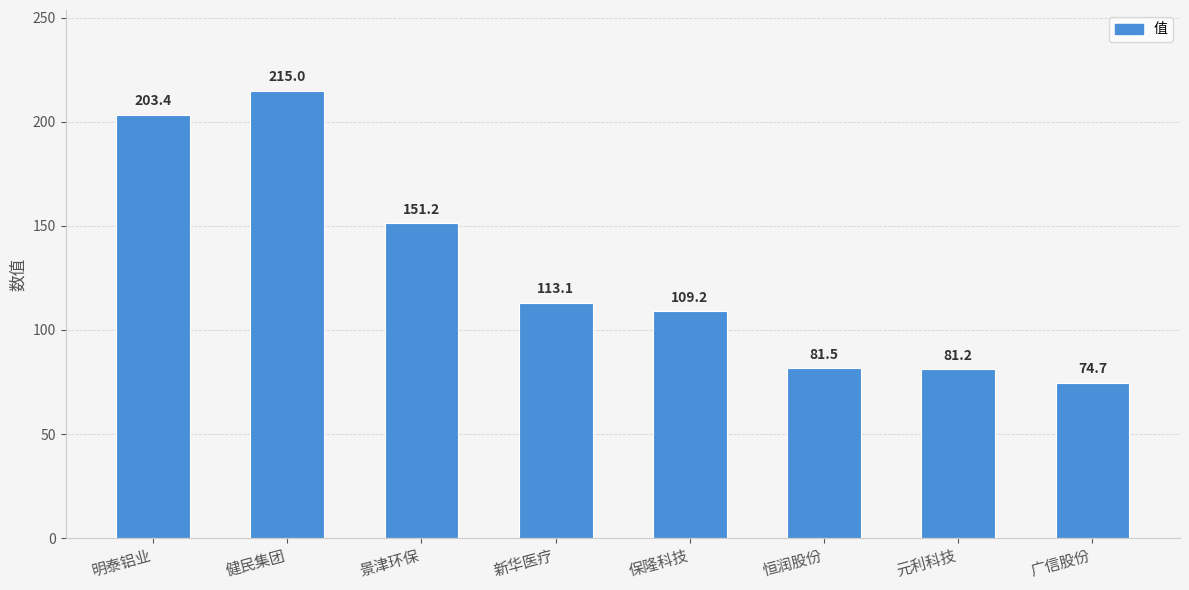

How many distinct data groups are displayed?

1